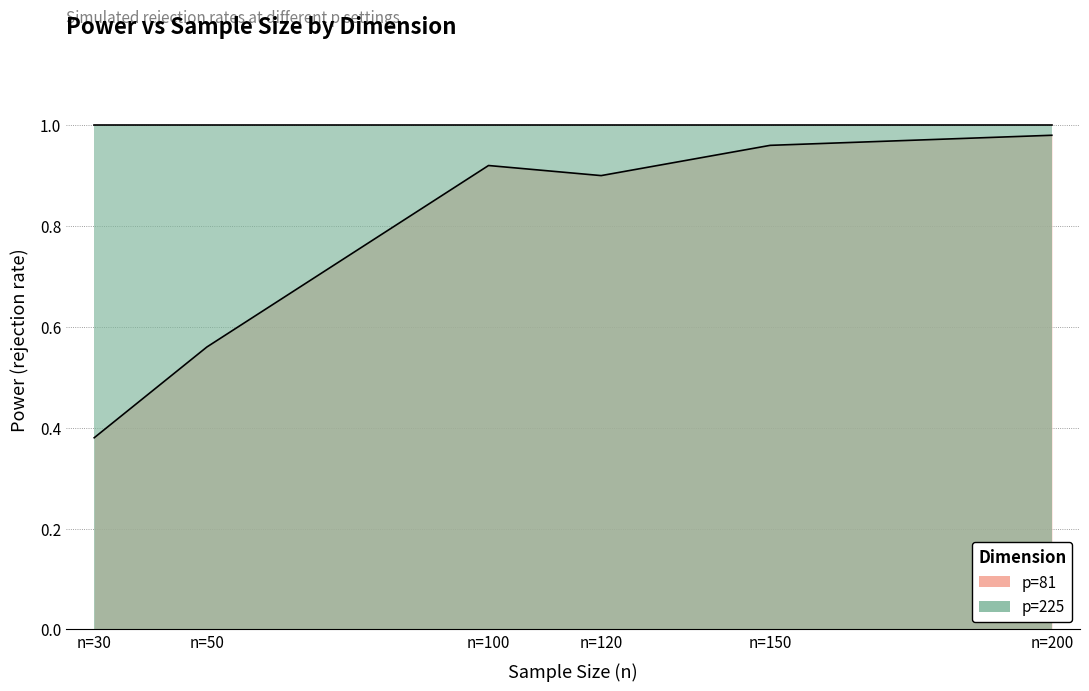

List the labels in order of value, largest first.

n=200, n=150, n=100, n=120, n=50, n=30